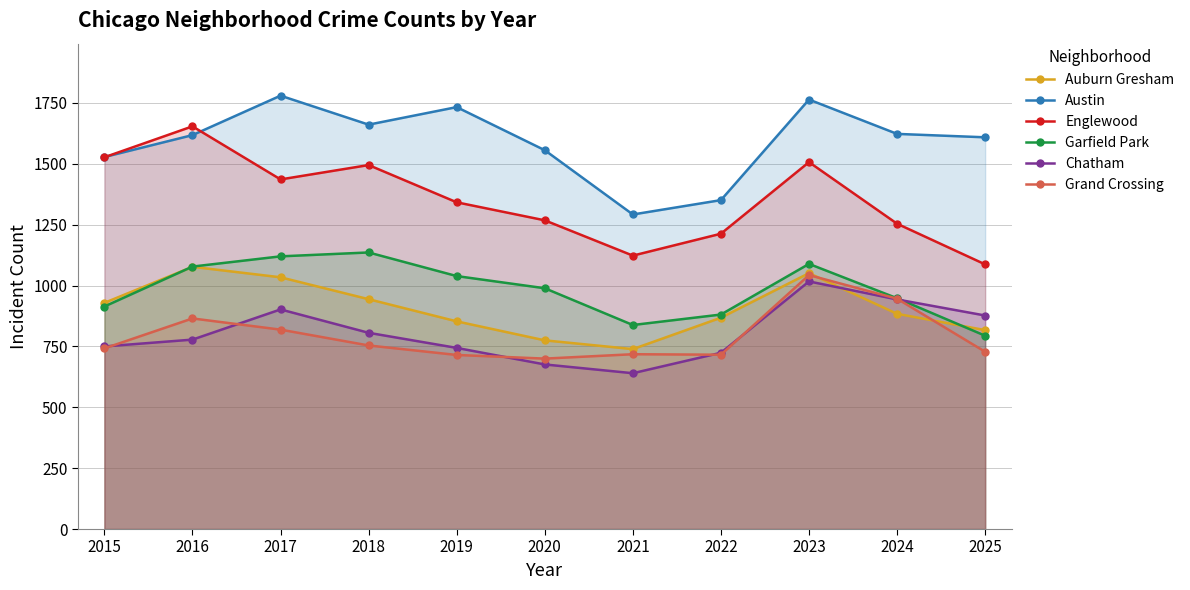

What is the value of the Grand Crossing point at the 6th from the left?

700